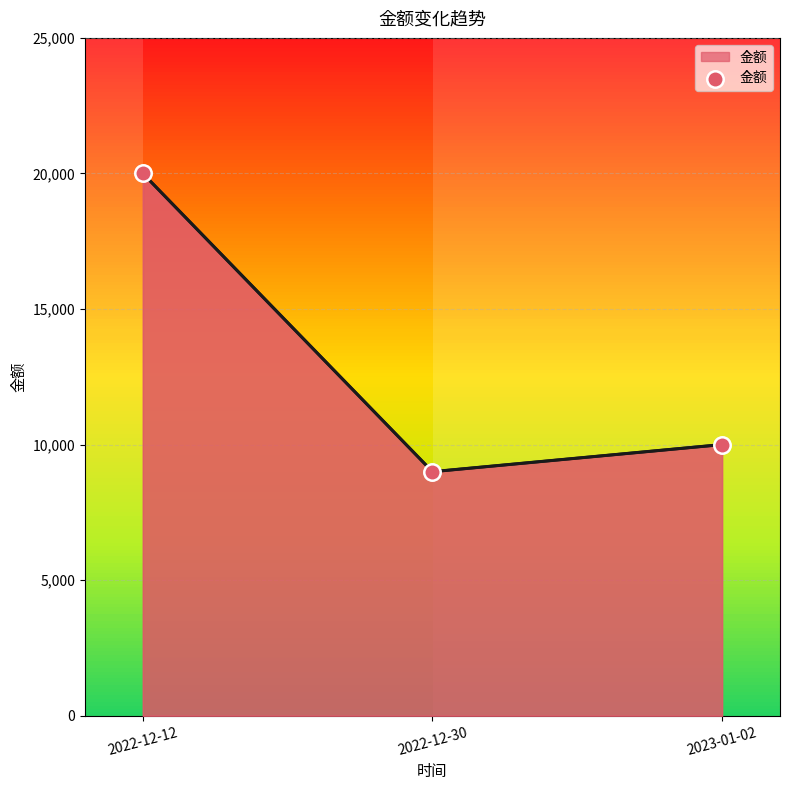

Approximately how many times larger is the value at 2022-12-30 compared to 2022-12-12?

0.5